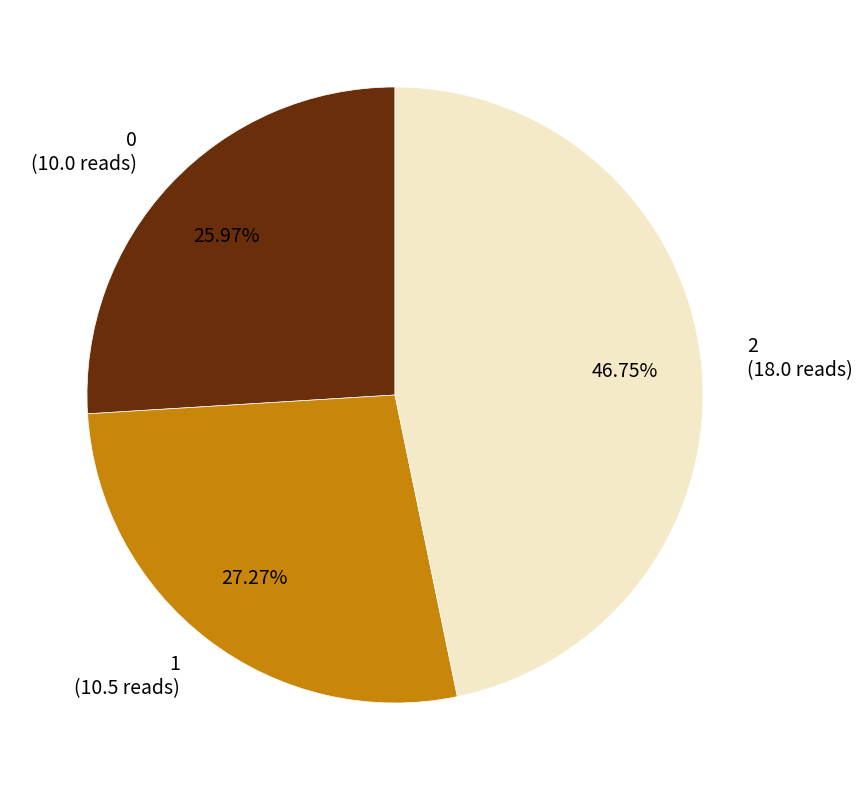

Which slice is the largest?

2